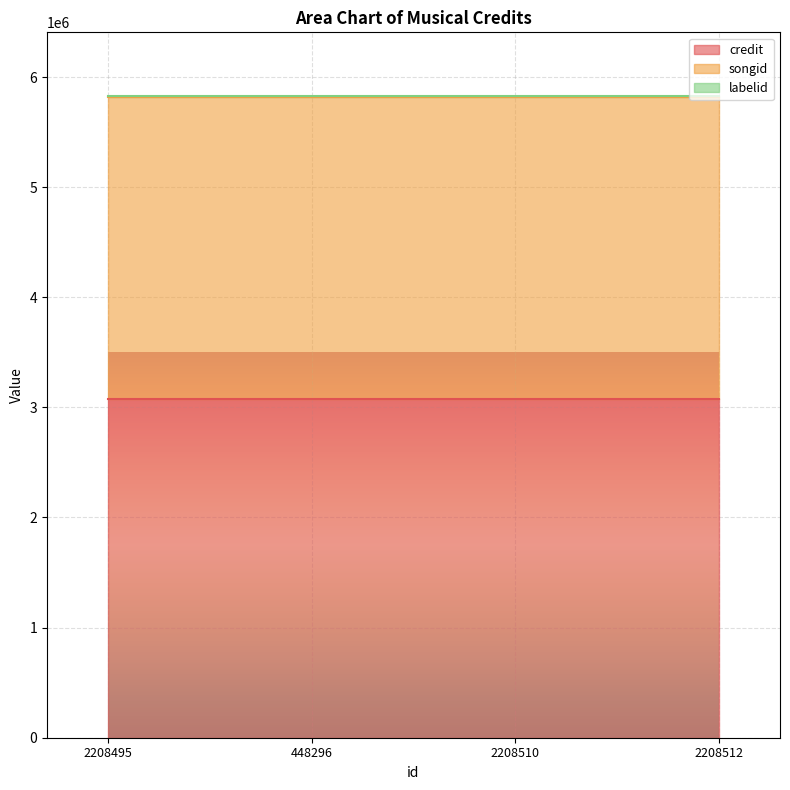

True or false: labelid and songid intersect in this chart.

False